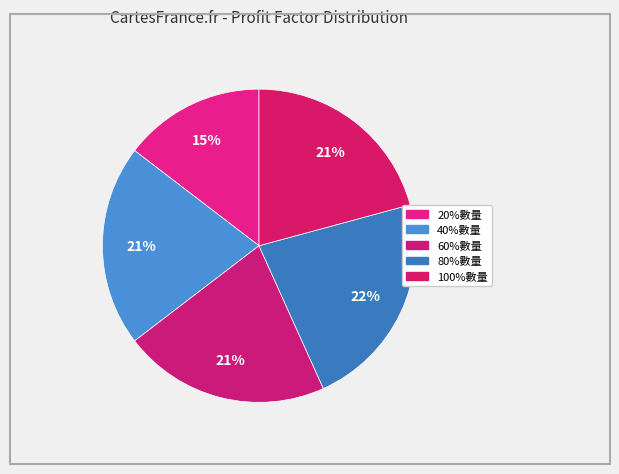

How many segments does this pie chart have?

5